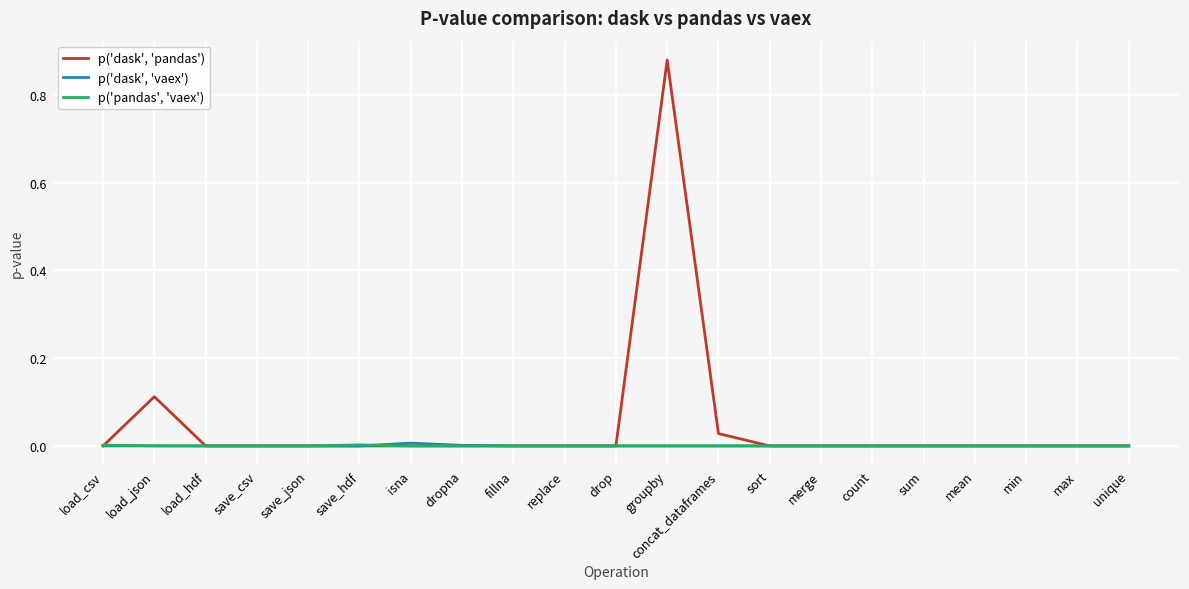

At which category is the sum across all series the highest?

groupby